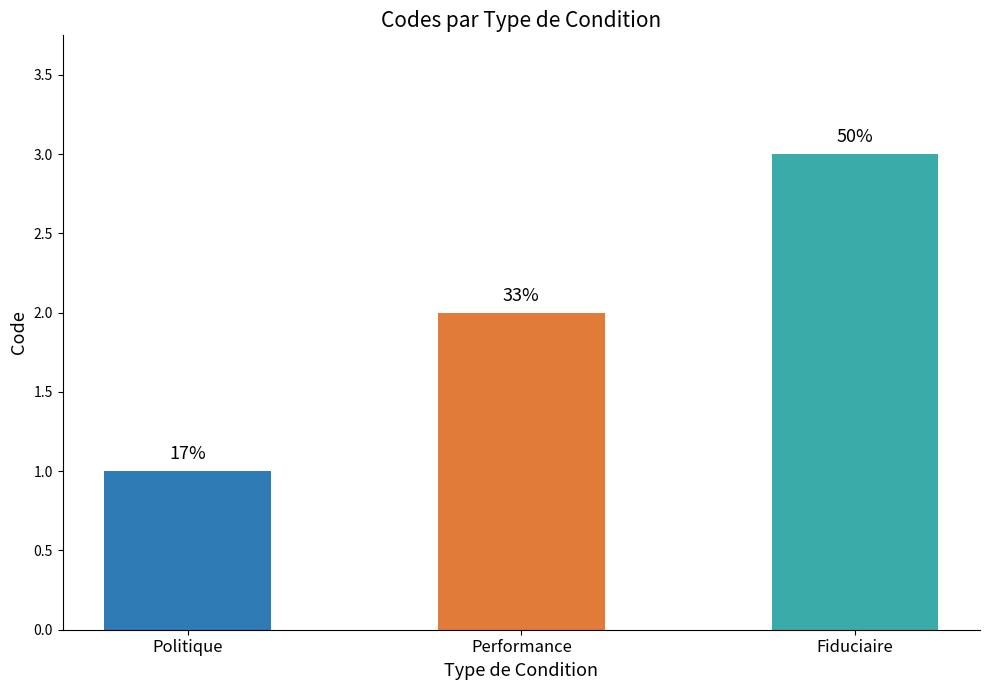

Does the chart contain any negative values?

No